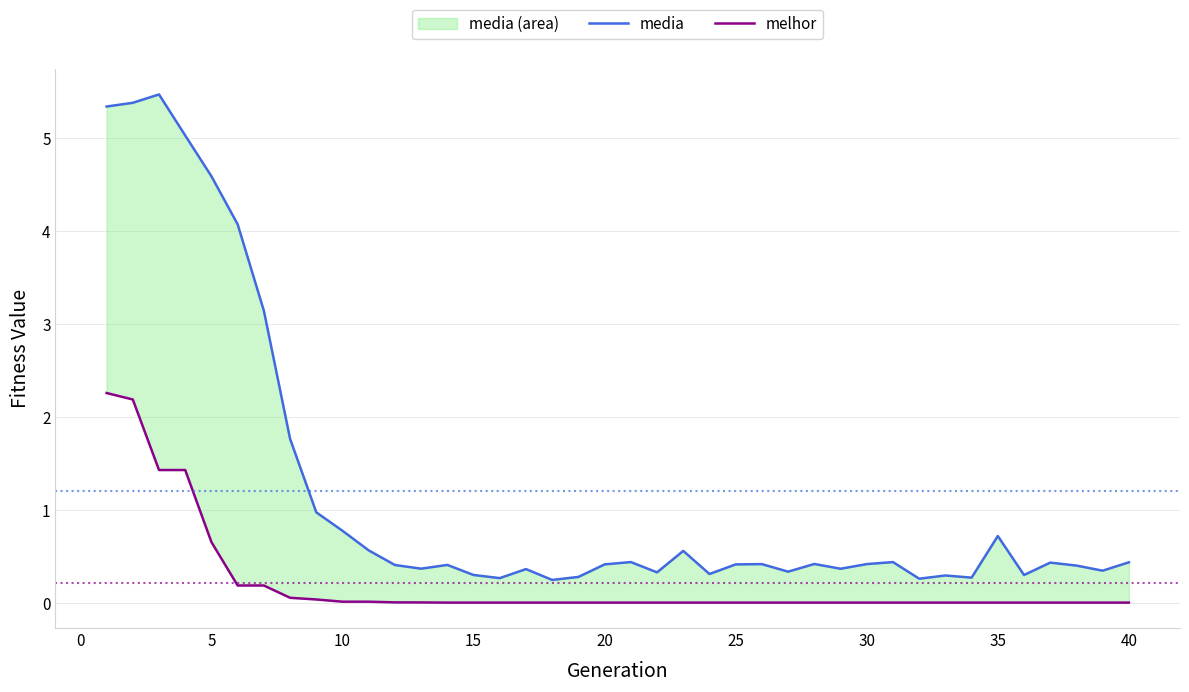

Which label corresponds to the smallest value in the chart?

40